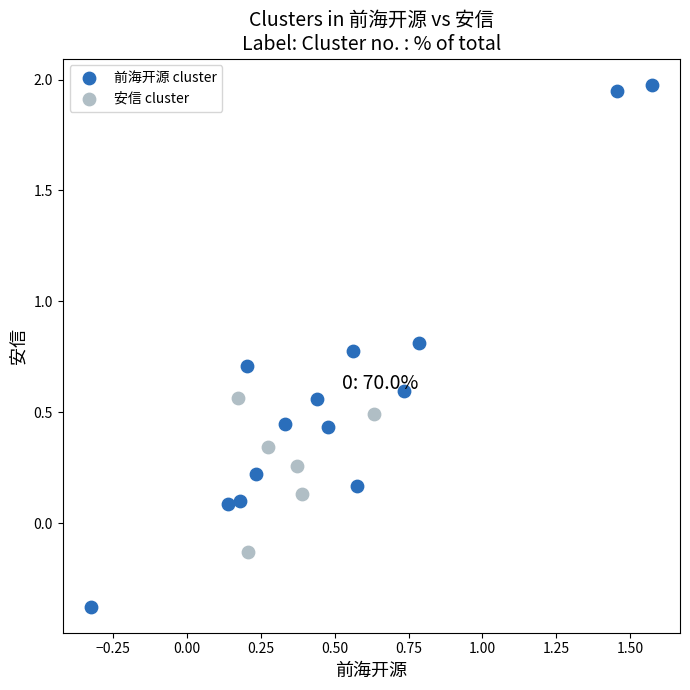

Which series reaches the maximum Y coordinate?

前海开源 cluster